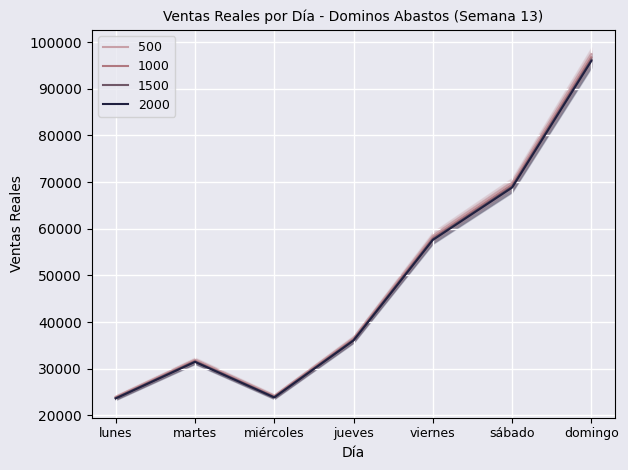

Where is the first local maximum?

martes